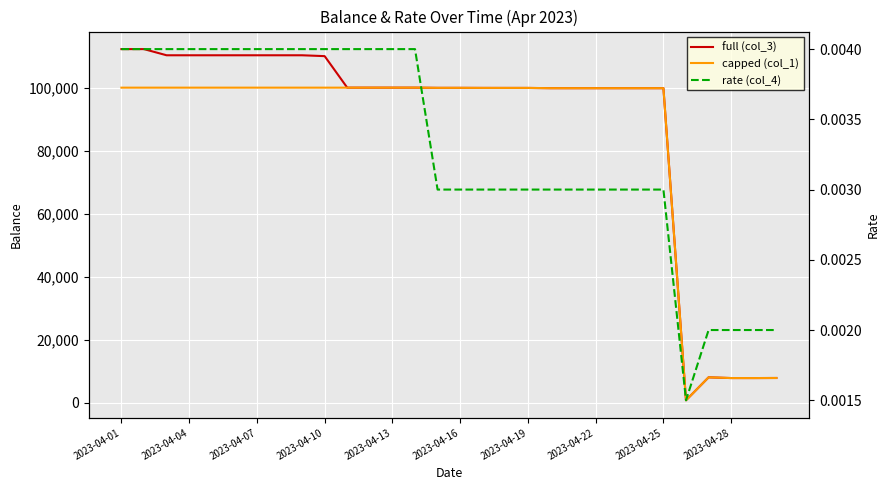

What is the average value of the capped (col_1) series?

84372.1